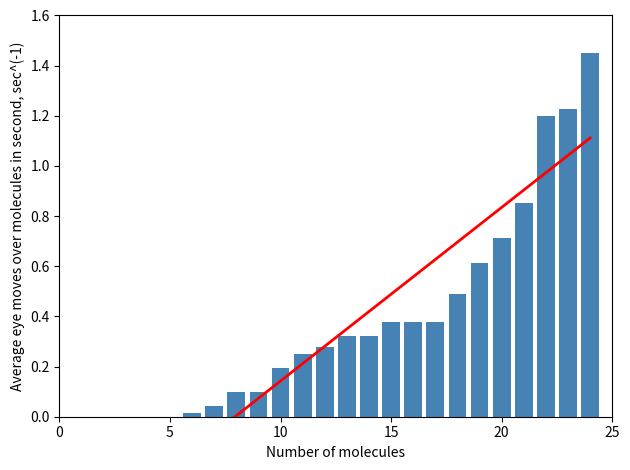

The chart shows a value of 0.3 at 11. True or false?

True